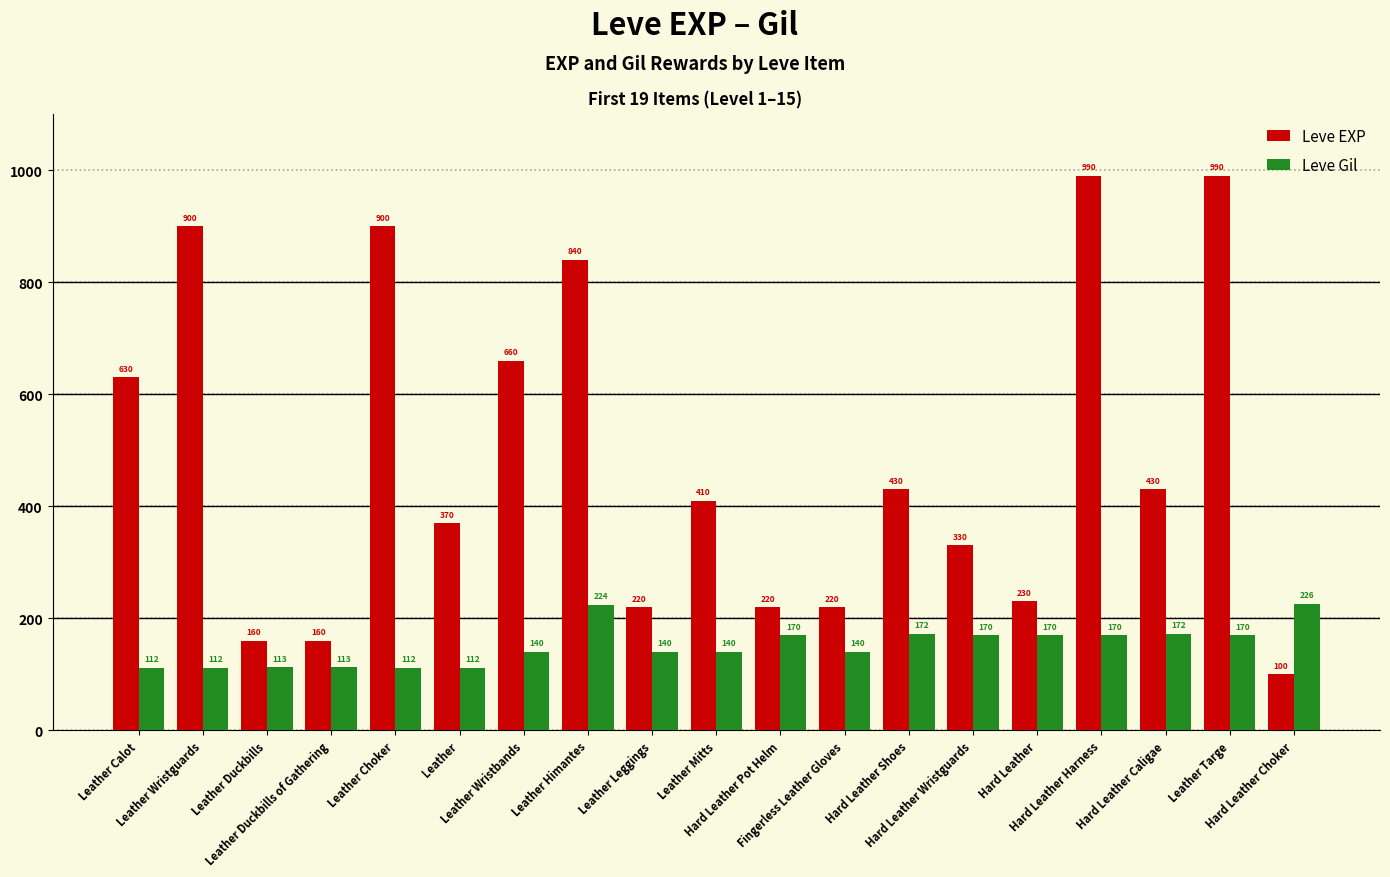

What is the highest value of the Leve EXP series?

990